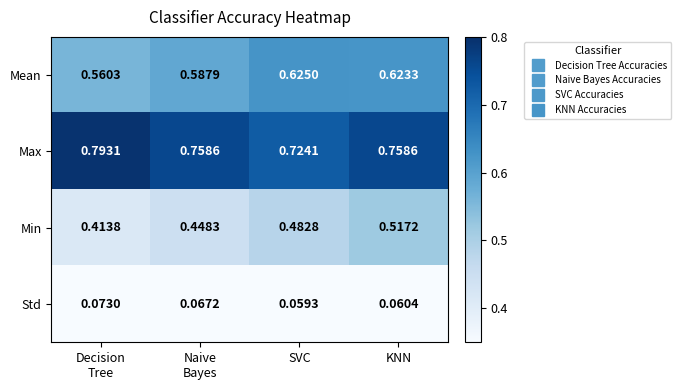

How many categories are shown in the chart?

4